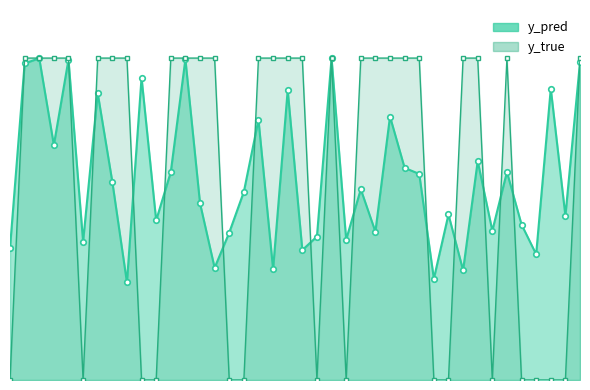

What is the sum of all y_pred values?

25.1